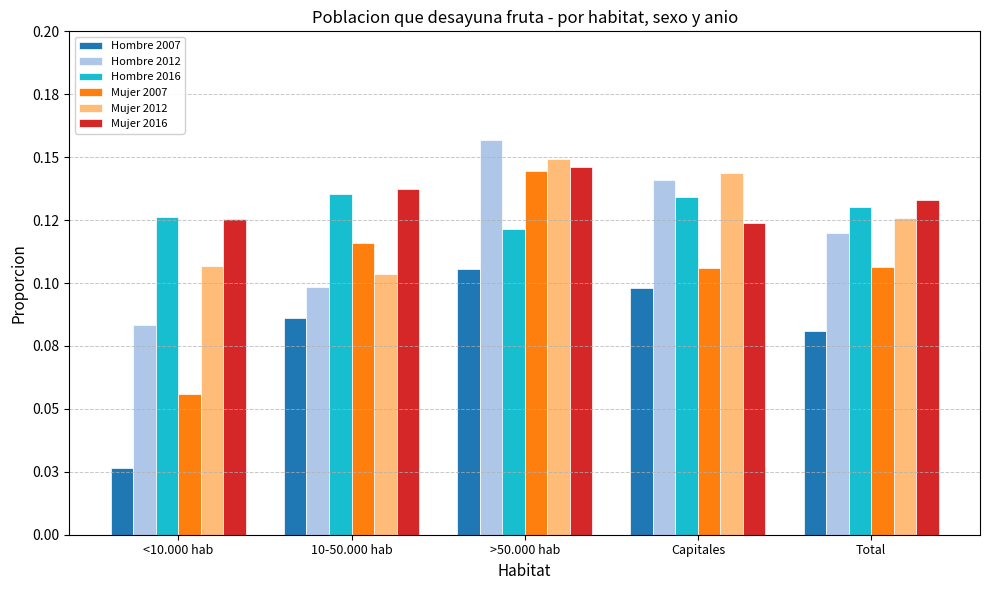

Reading left to right, extract all data points from this chart.

Hombre 2007: <10.000 hab=0.0	10-50.000 hab=0.1	>50.000 hab=0.1	Capitales=0.1	Total=0.1
Hombre 2012: <10.000 hab=0.1	10-50.000 hab=0.1	>50.000 hab=0.2	Capitales=0.1	Total=0.1
Hombre 2016: <10.000 hab=0.1	10-50.000 hab=0.1	>50.000 hab=0.1	Capitales=0.1	Total=0.1
Mujer 2007: <10.000 hab=0.1	10-50.000 hab=0.1	>50.000 hab=0.1	Capitales=0.1	Total=0.1
Mujer 2012: <10.000 hab=0.1	10-50.000 hab=0.1	>50.000 hab=0.1	Capitales=0.1	Total=0.1
Mujer 2016: <10.000 hab=0.1	10-50.000 hab=0.1	>50.000 hab=0.1	Capitales=0.1	Total=0.1